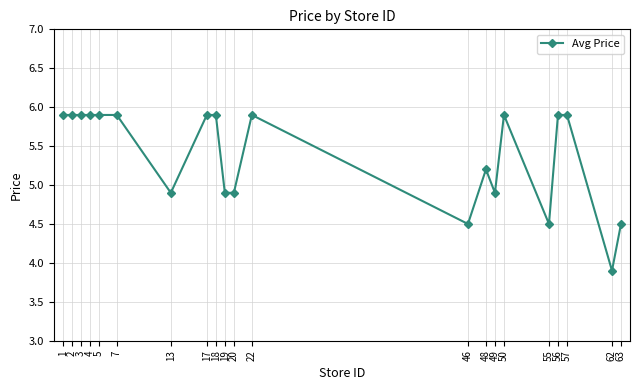

Between 19 and 5, which is larger?

5